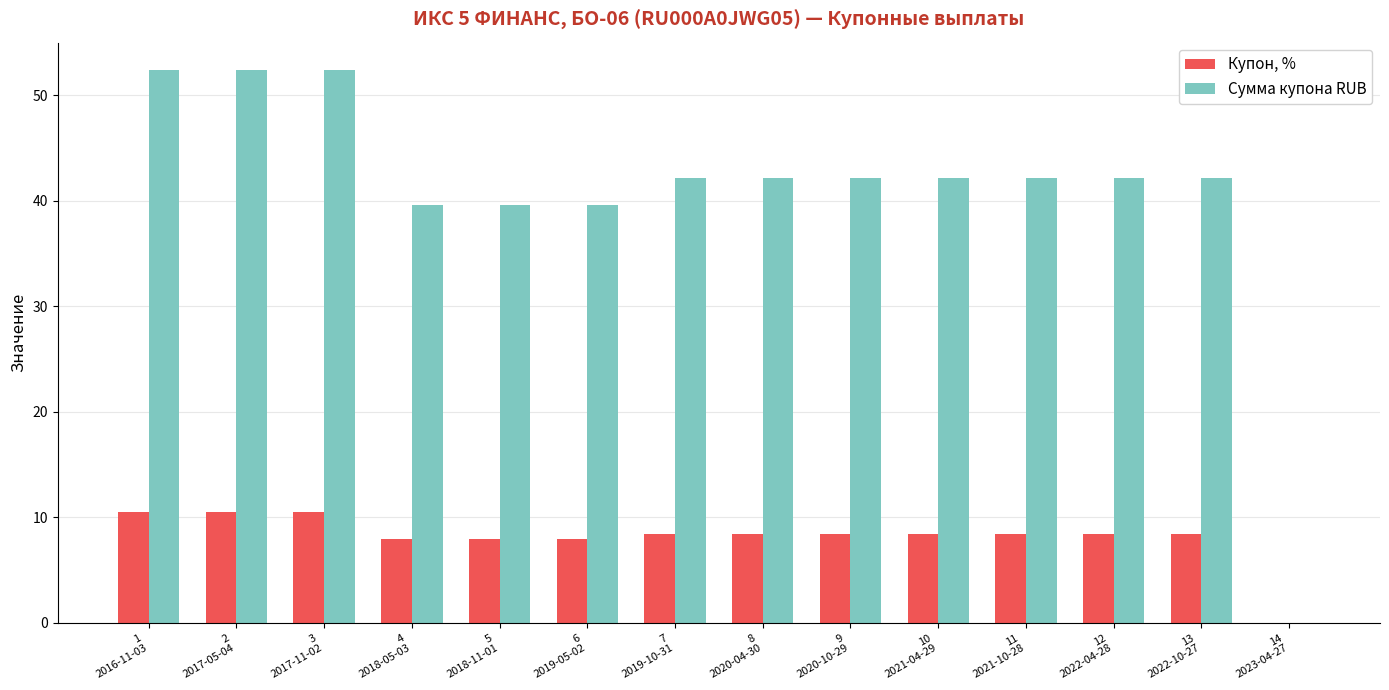

What is the sum of all Купон, % values?

114.5